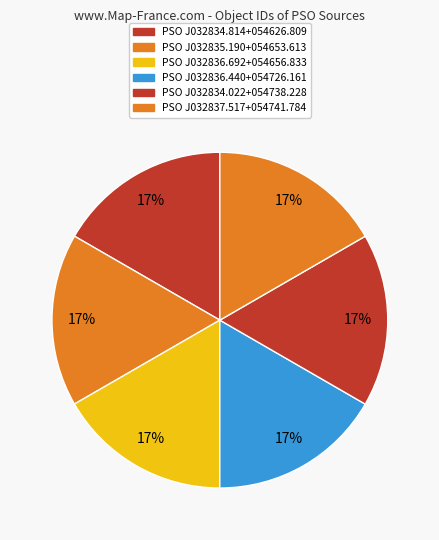

What is the largest slice in the pie chart?

PSO J032837.517+054741.784